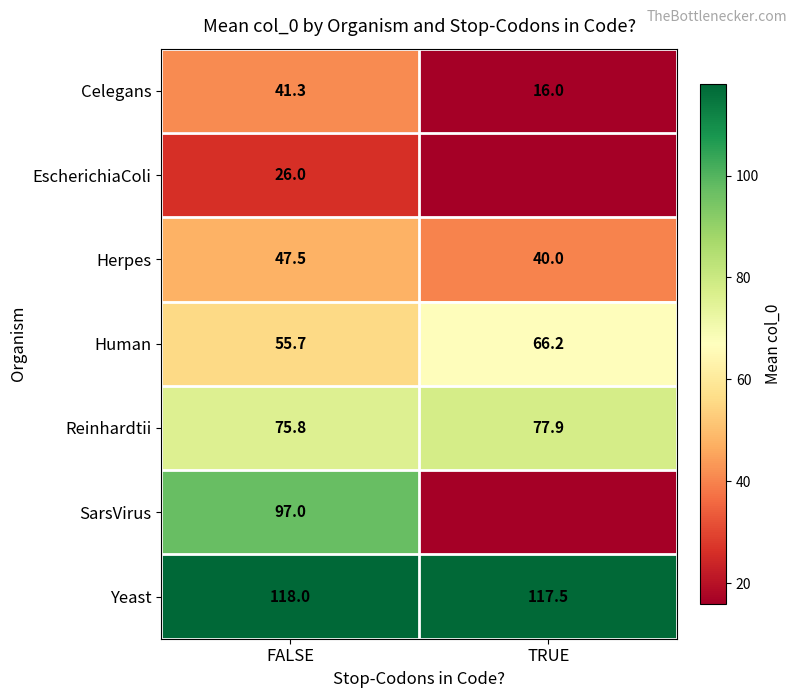

True or false: Reinhardtii has a value of 34.8 at TRUE.

False